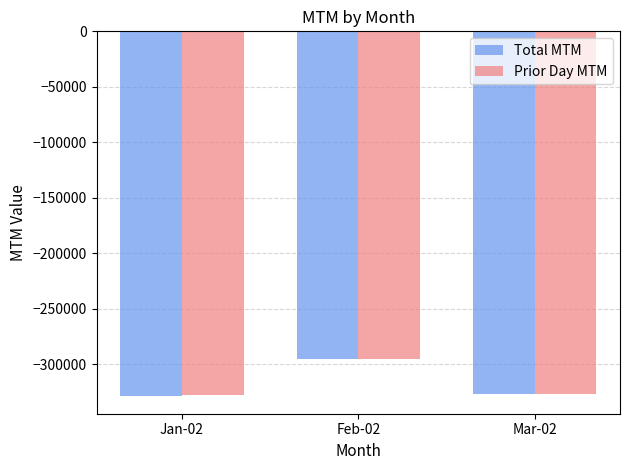

Does the chart contain any negative values?

Yes